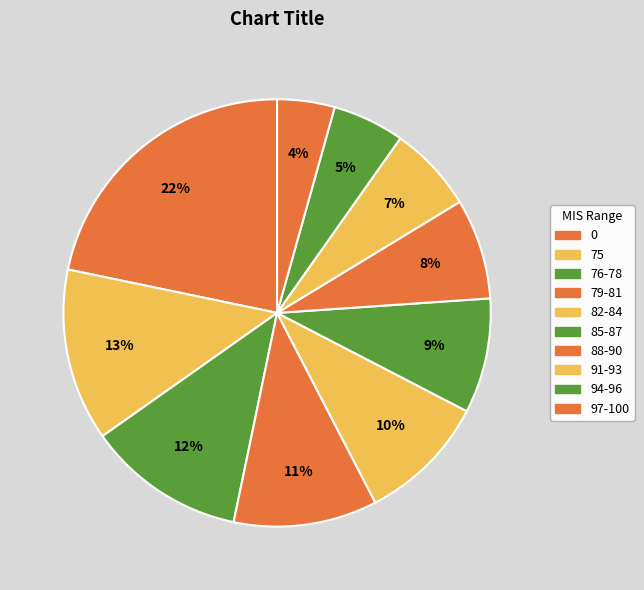

Count the number of slices in the pie.

10